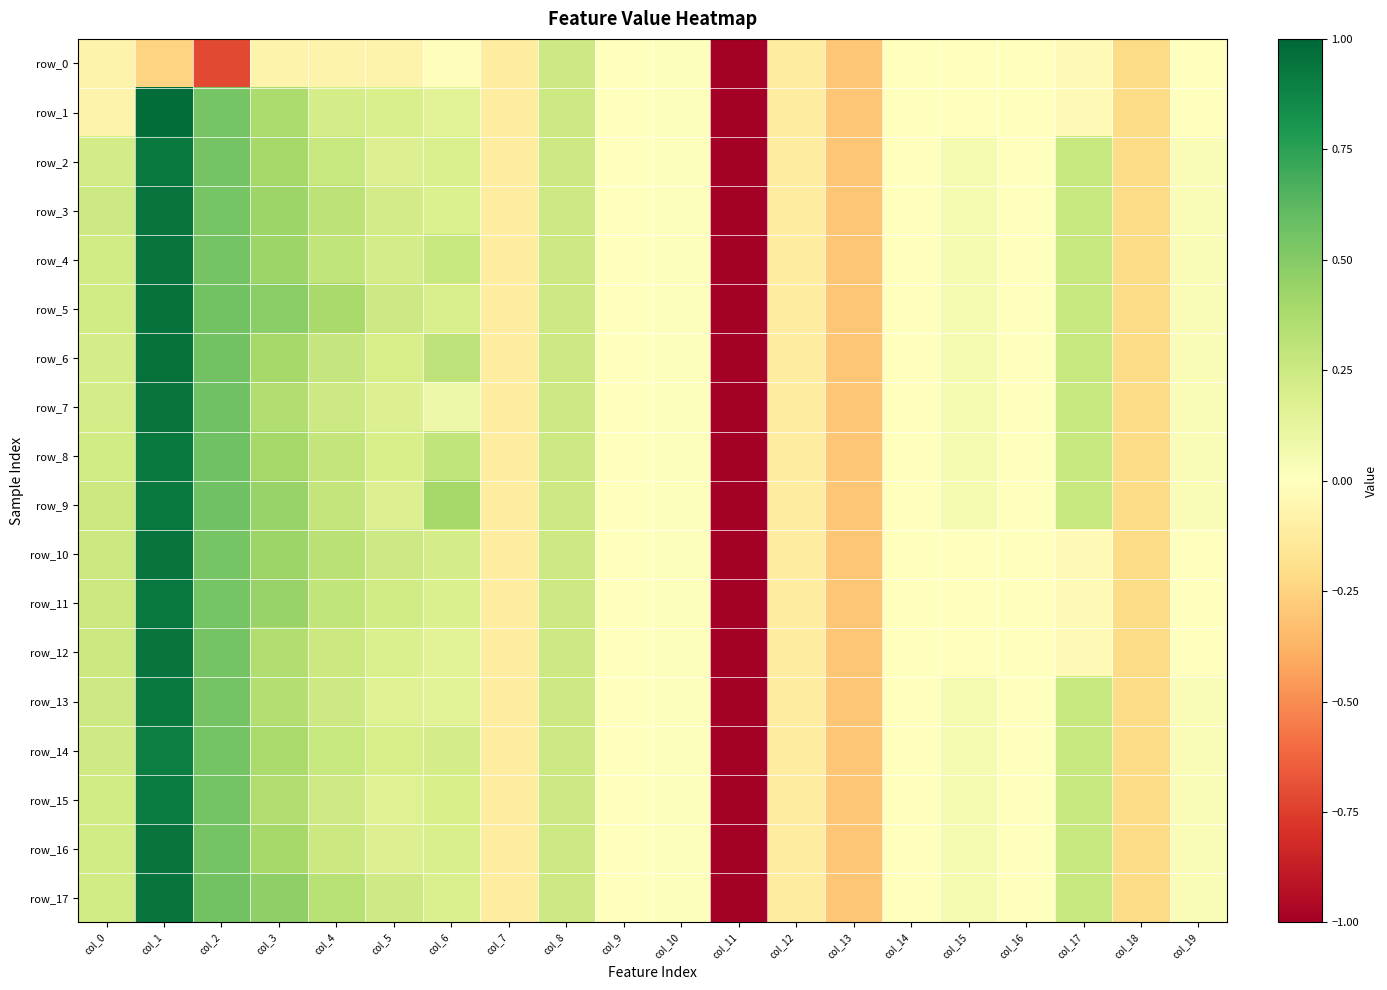

Is it true that row_17 equals 0.2 at col_8?

True